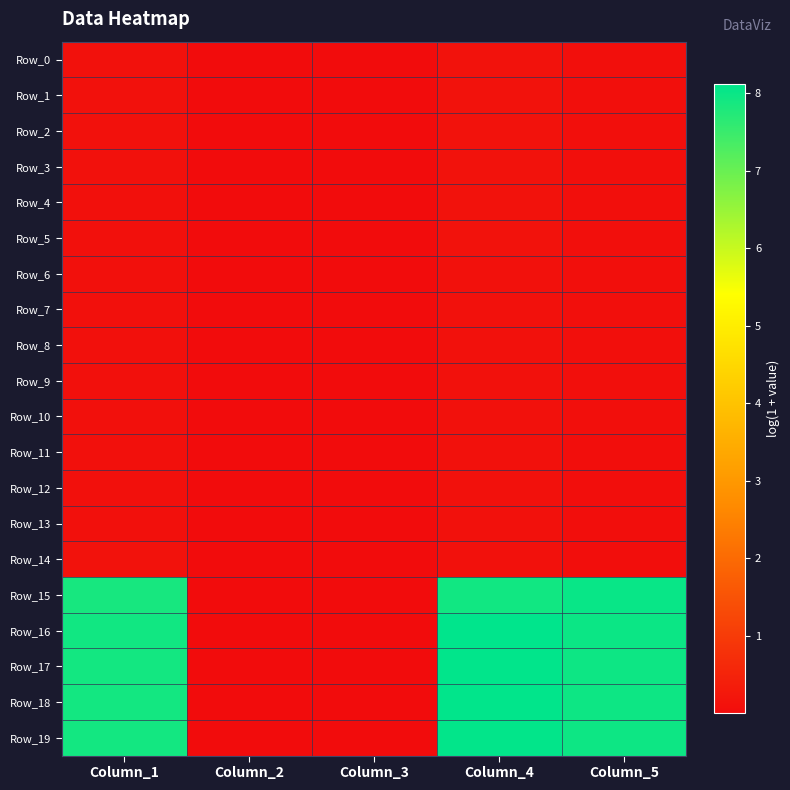

Which series has the largest total across all categories?

Row_16